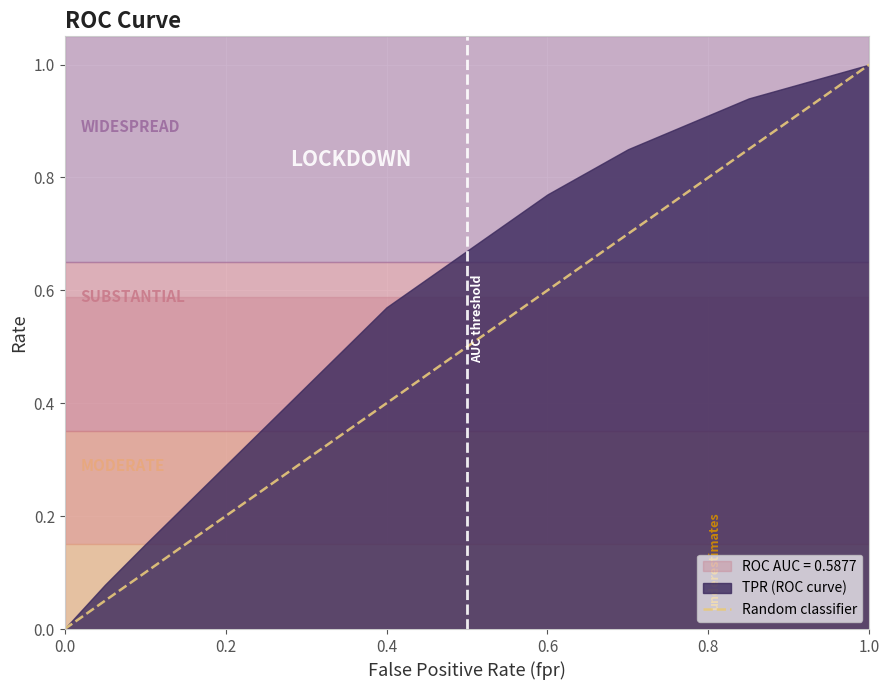

Which category has the highest value in the Random classifier series?

1.0